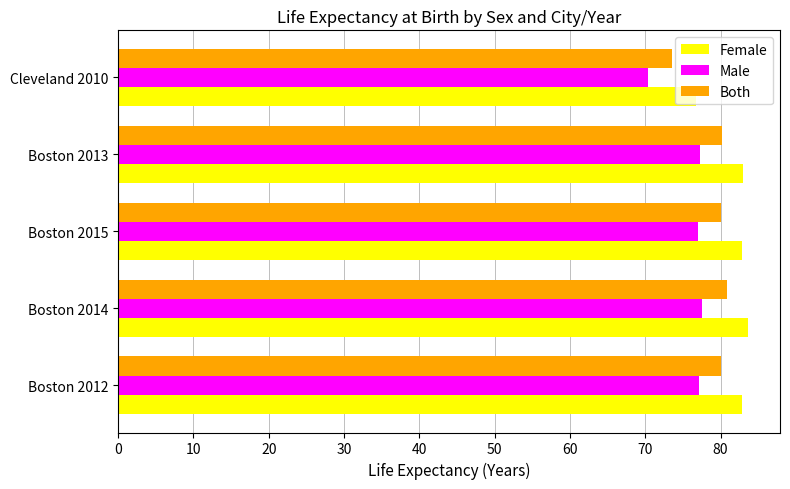

What is the difference between the highest and lowest values at Boston 2014?

6.2